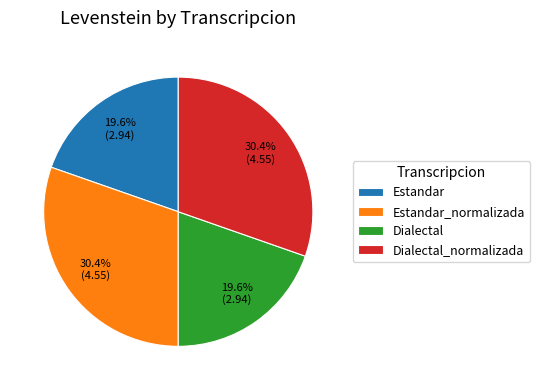

To the nearest percent, what is the average slice percentage?

25%